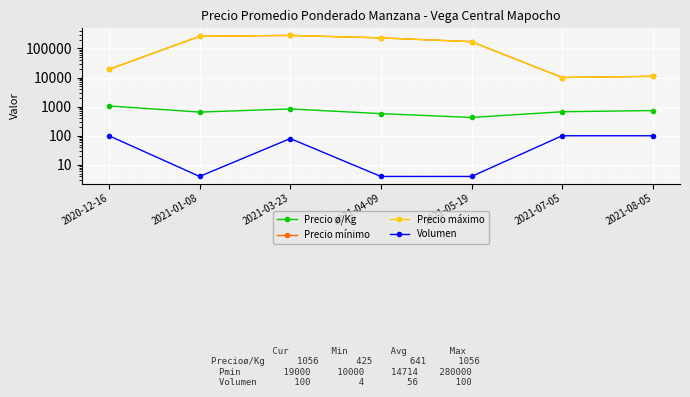

In Precio mínimo, how many points are higher than both neighbors (excluding endpoints)?

1